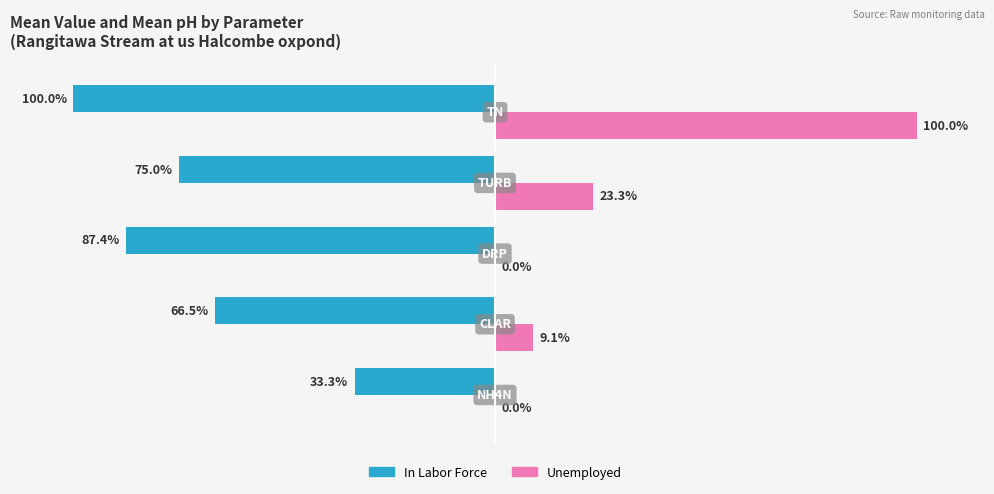

Which series has the largest total across all categories?

Unemployed